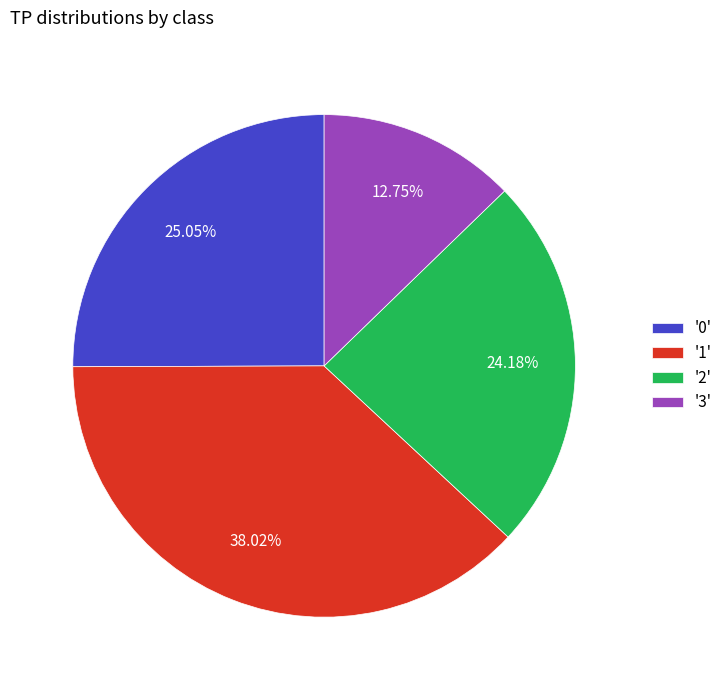

Does any single category account for the majority?

No